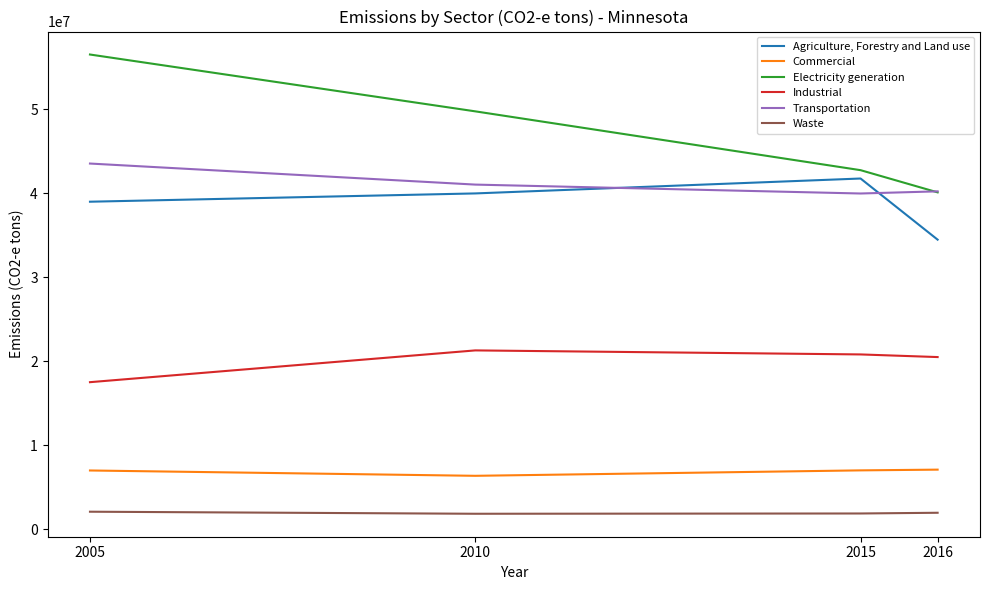

What is the average value of the Transportation series?

41211543.4